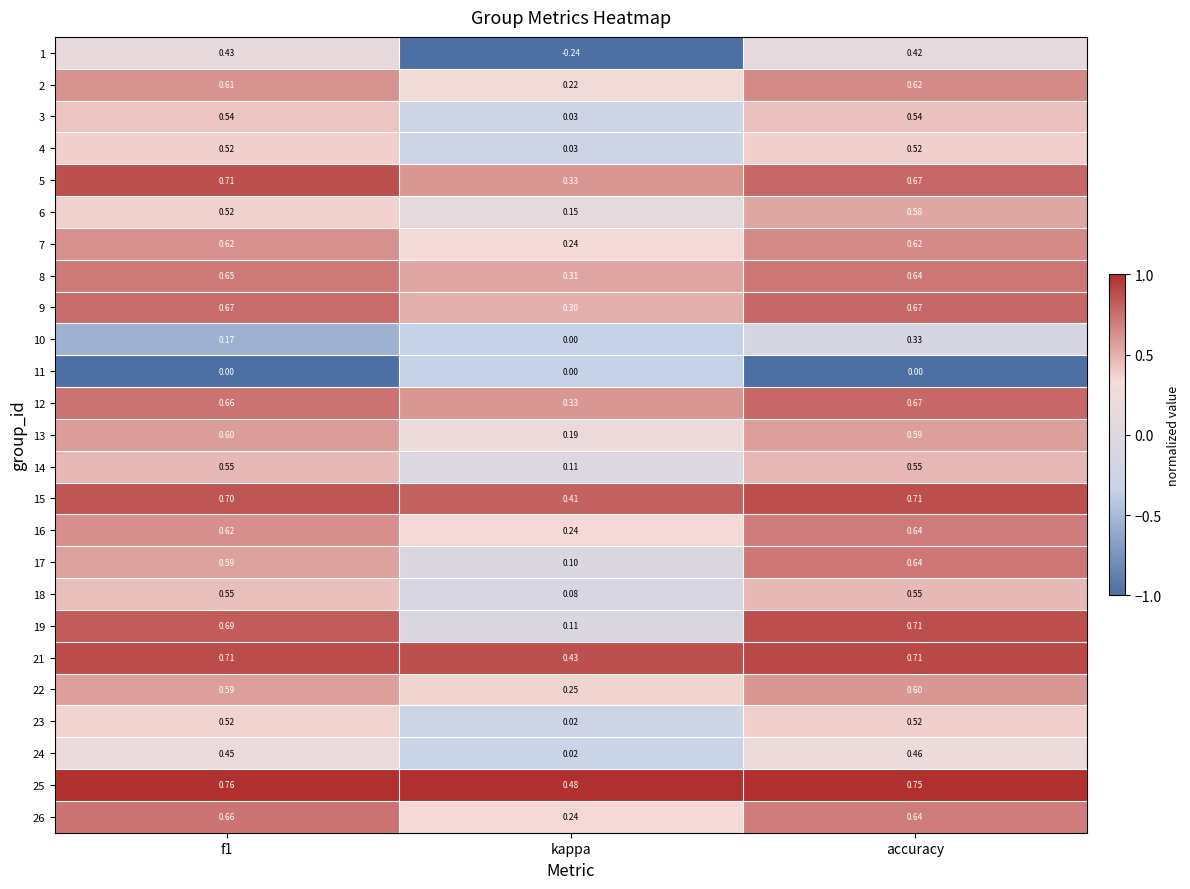

Which category has the lowest value in the 23 series?

kappa